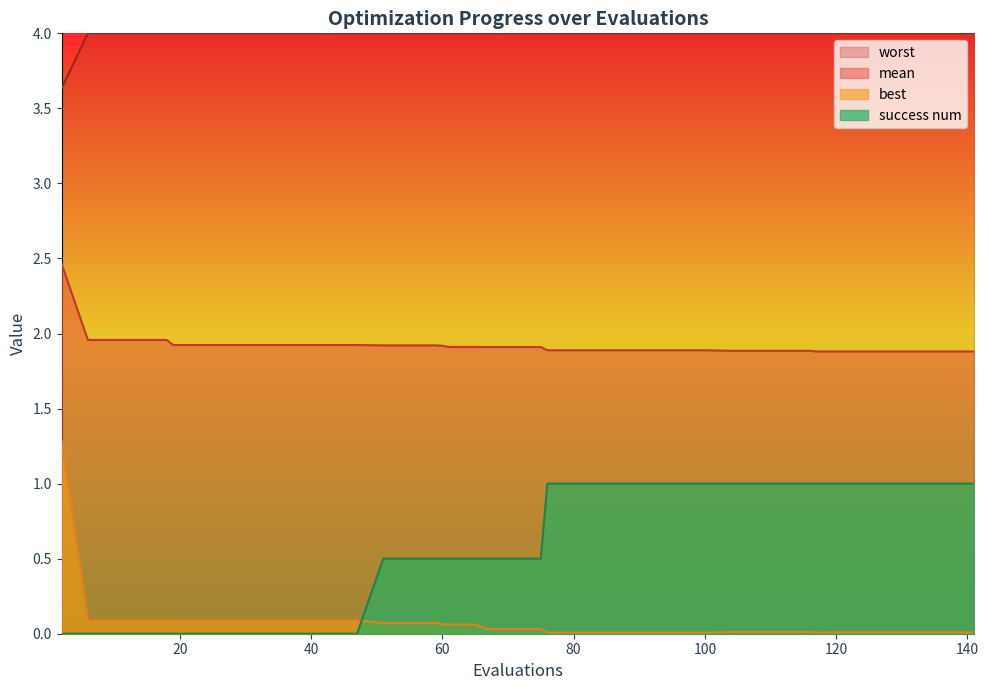

Which series has the largest total across all categories?

worst